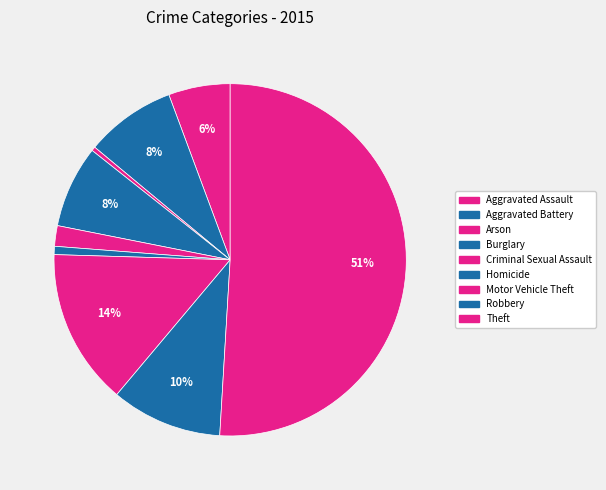

Approximately how many times larger is the value at Criminal Sexual Assault compared to Aggravated Assault?

0.3